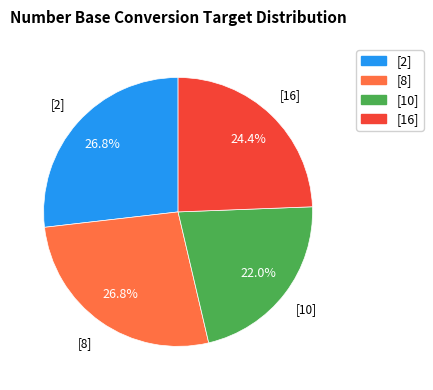

The [8] slice represents 36% of the pie. True or false?

False